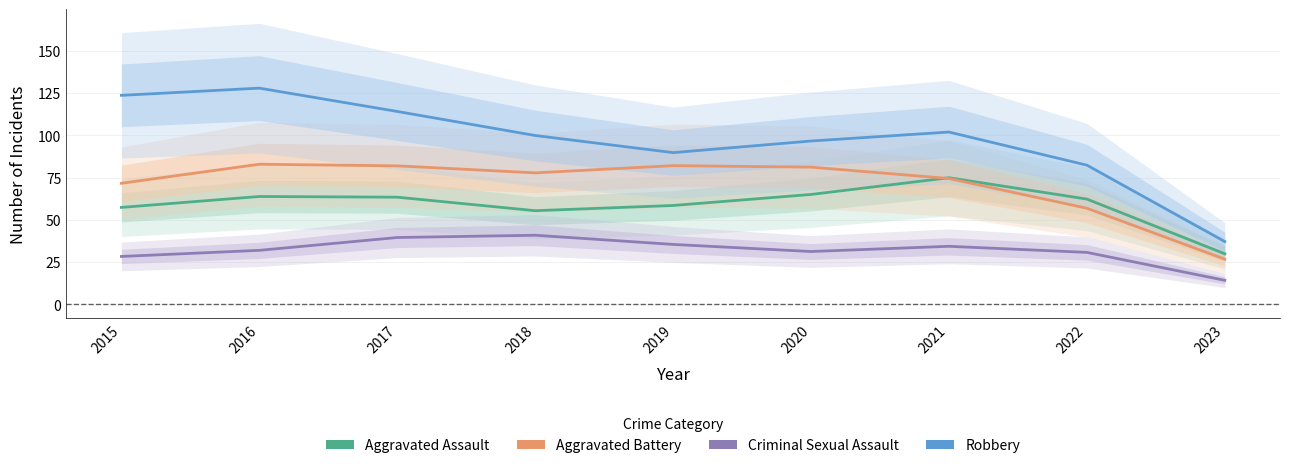

Where is the first local minimum for Robbery?

2019